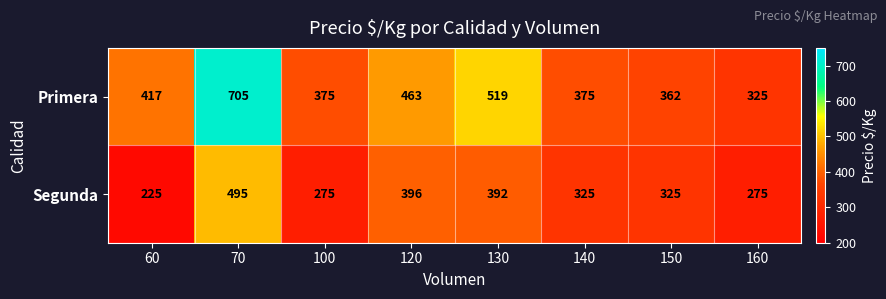

What is the difference between the maximum and minimum values in the Segunda series?

270